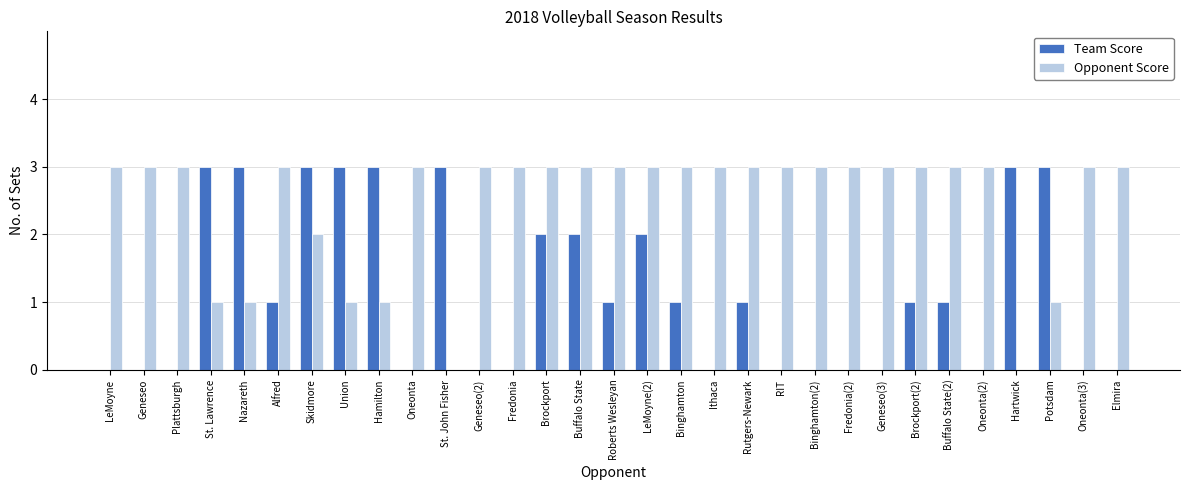

What is the total value across all series at Brockport?

5